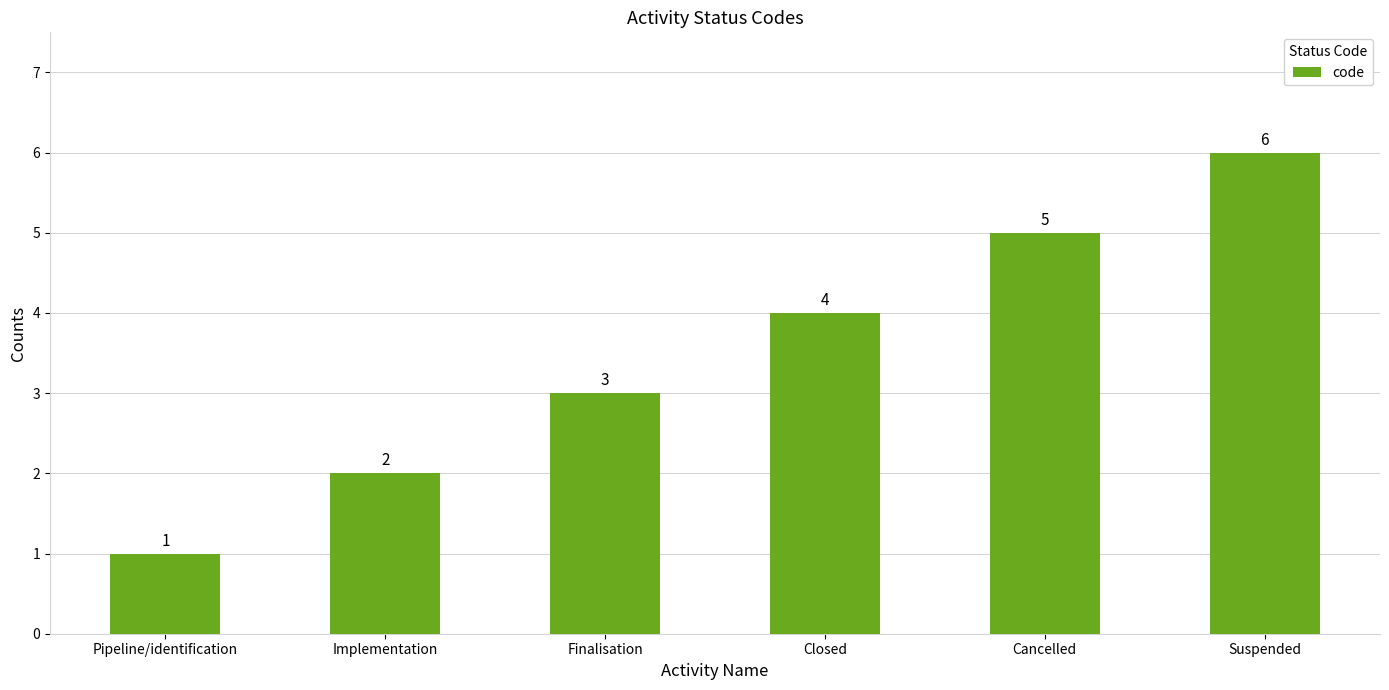

What is the average value?

4